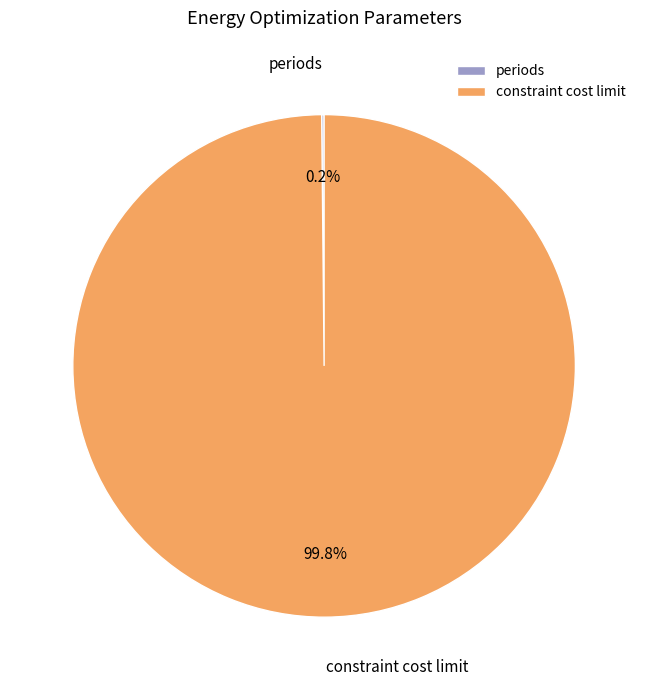

To the nearest percent, what is the average slice percentage?

50%